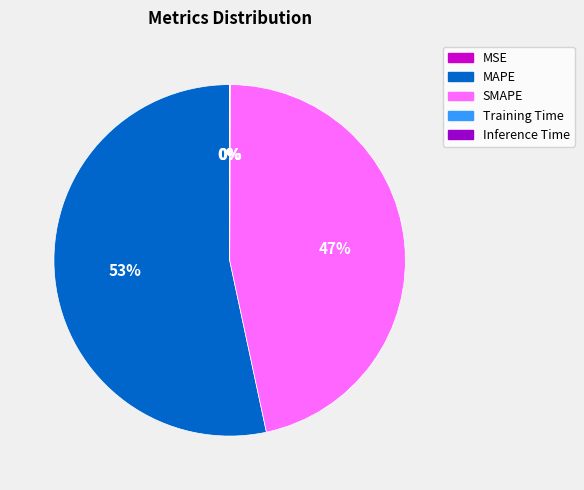

Is MAPE the majority of the pie?

Yes